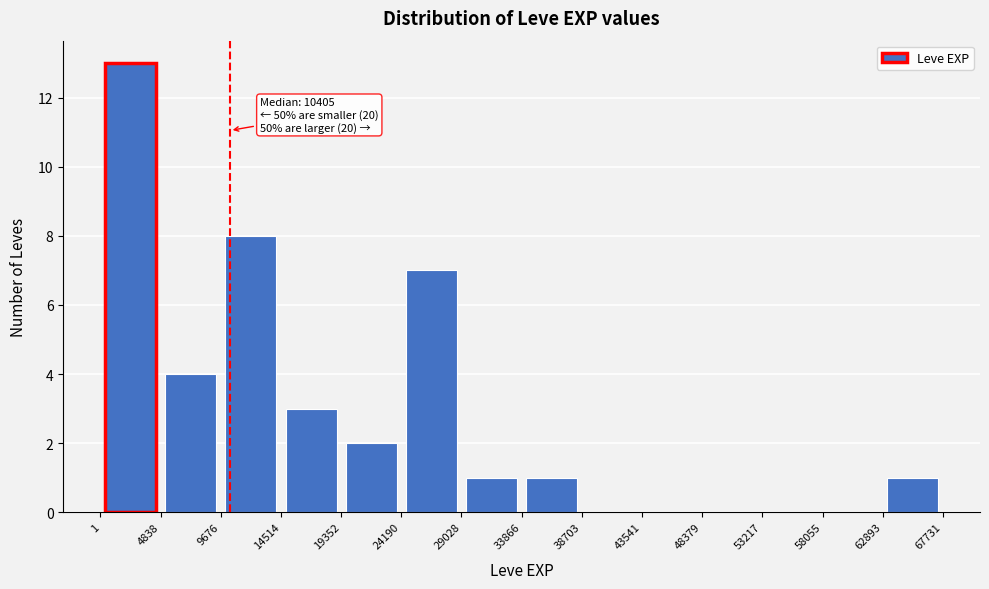

Over which range of the x-axis is the bar tallest?

1 to 4838